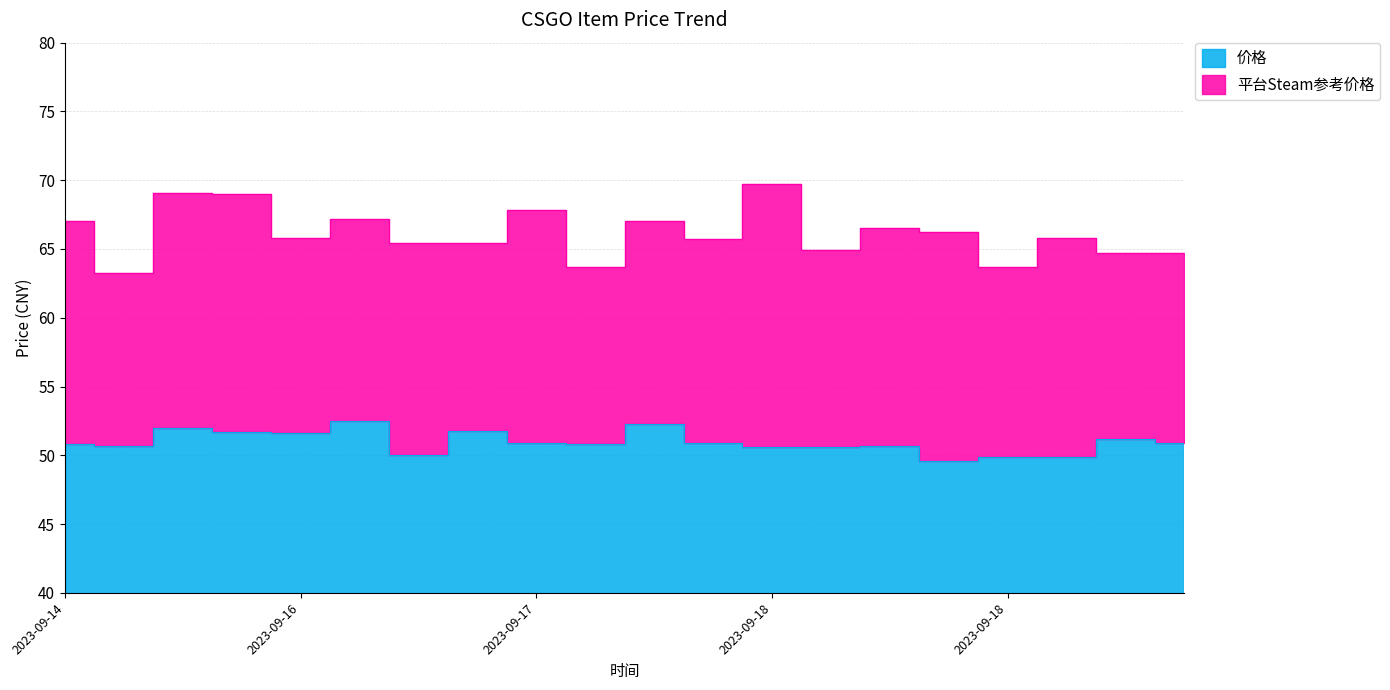

What is the sum of the 平台Steam参考价格 values at 2023-09-18 and 2023-09-15?

135.3